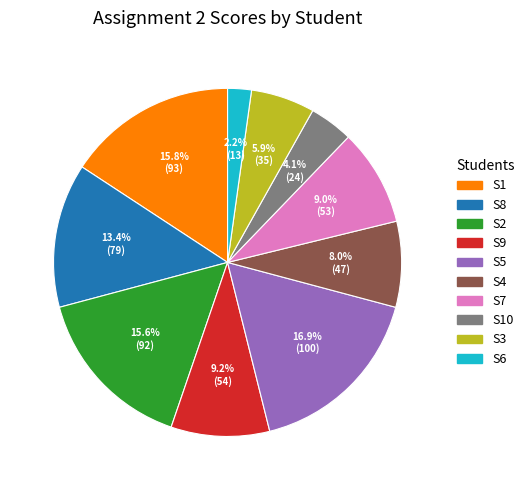

Is there a majority slice in this chart?

No